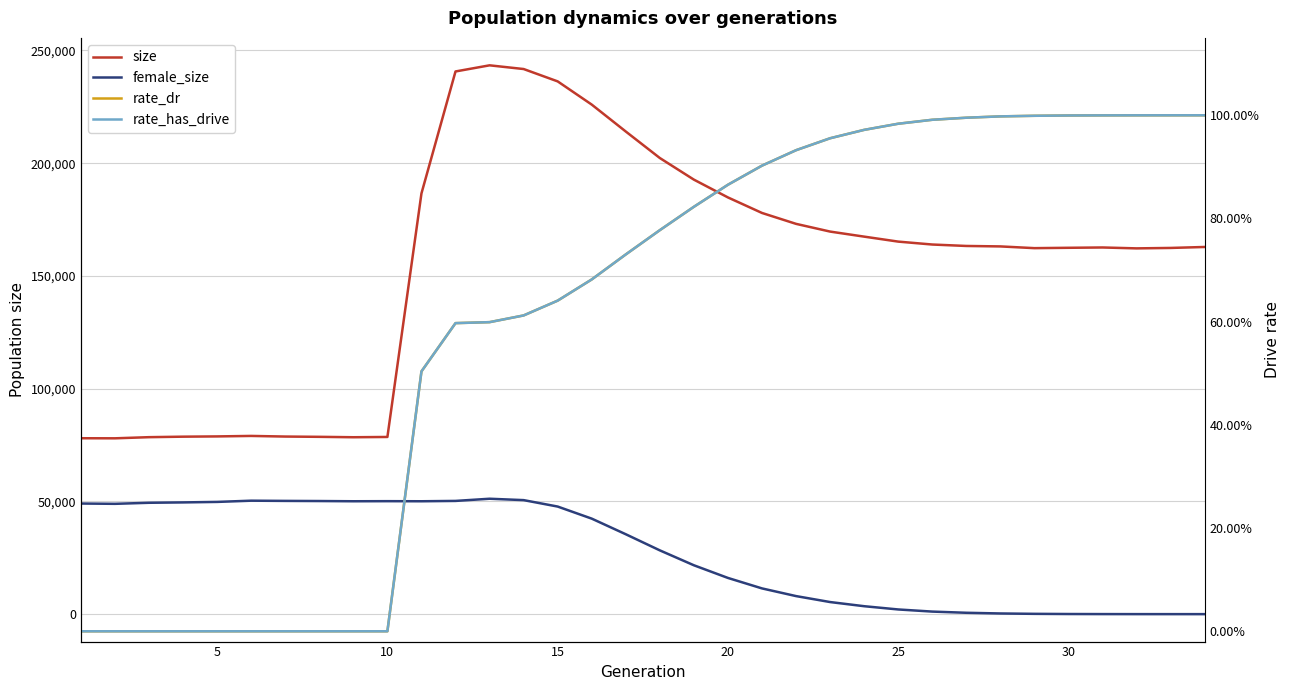

Is the value of female_size at 32 greater than the value of rate_has_drive at 35?

Yes